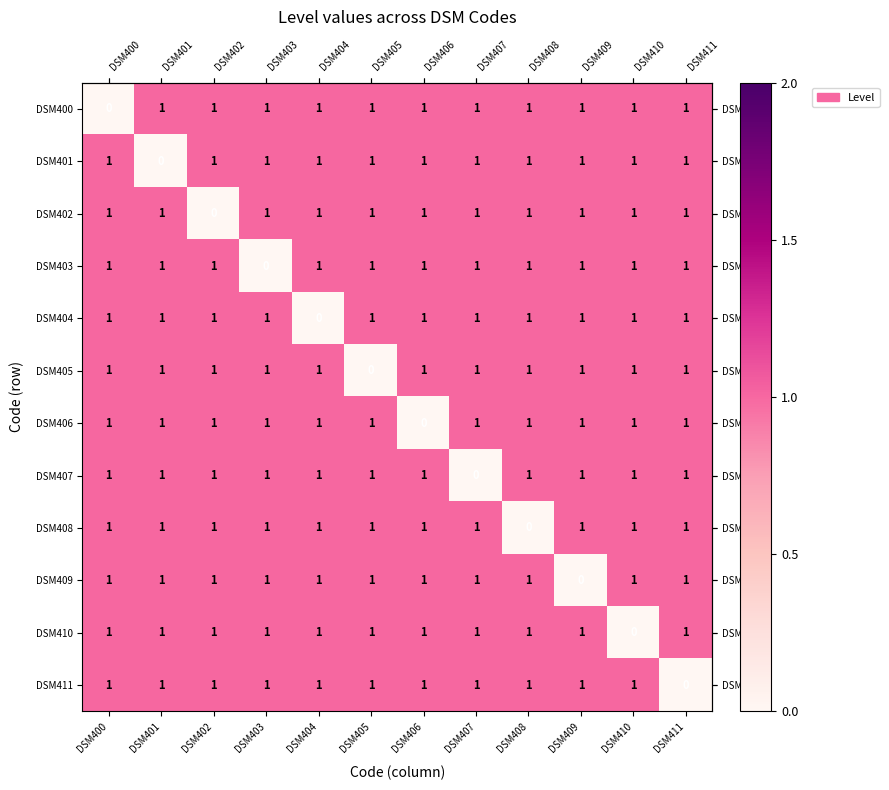

At how many categories does at least one series exceed 0?

12